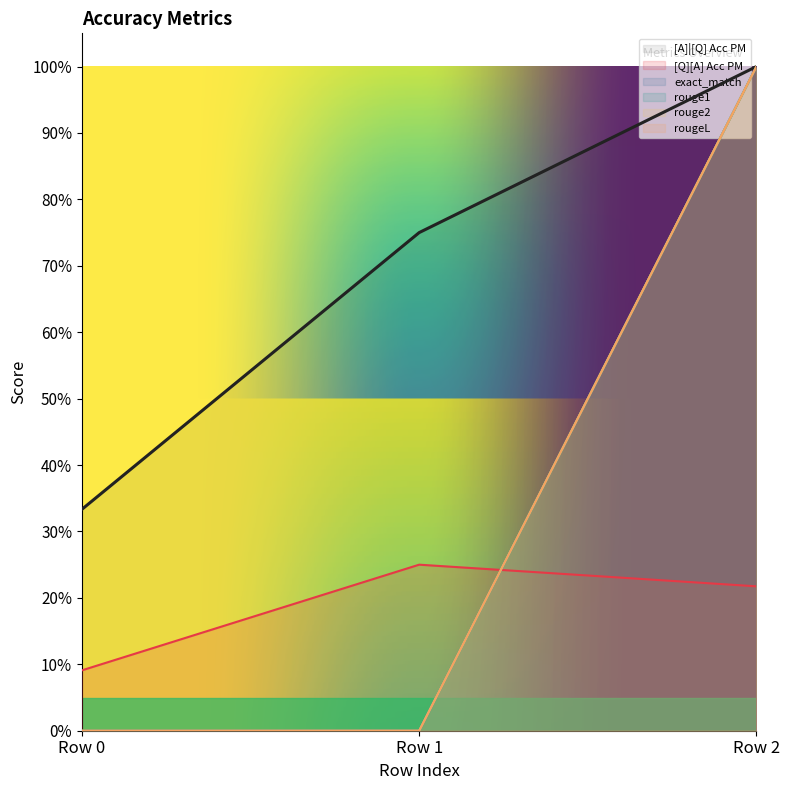

What are all the series names shown in the legend?

[A]|[Q] Acc PM, [Q][A] Acc PM, exact_match, rouge1, rouge2, rougeL